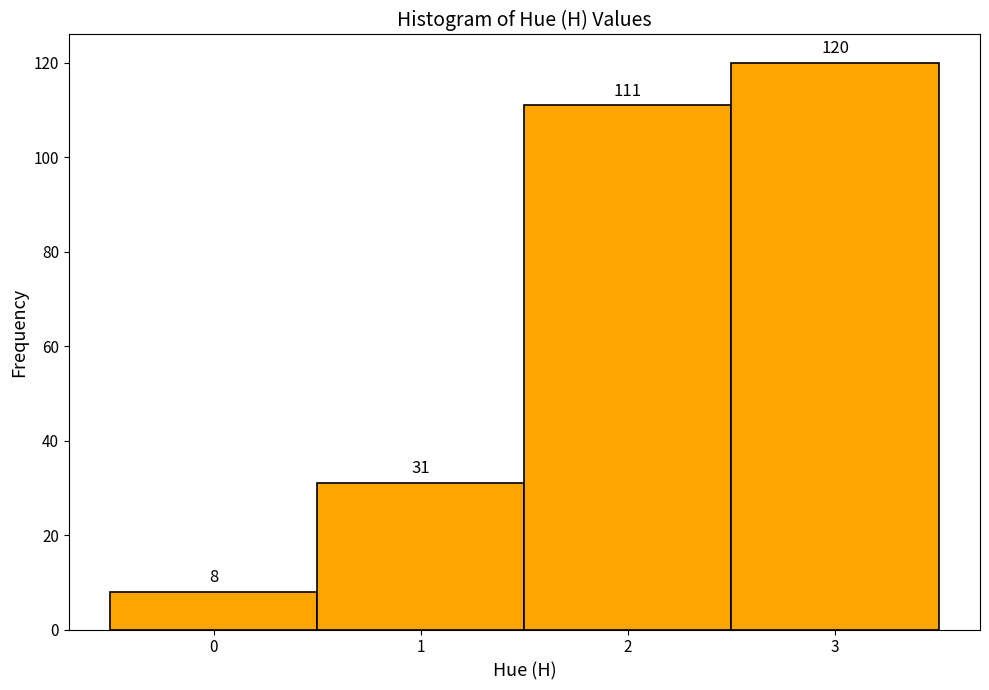

Reading left to right, list every bar in this chart as the range it spans on the x-axis followed by its height.

-0.5 to 0.5: 8
0.5 to 1.5: 31
1.5 to 2.5: 111
2.5 to 3.5: 120